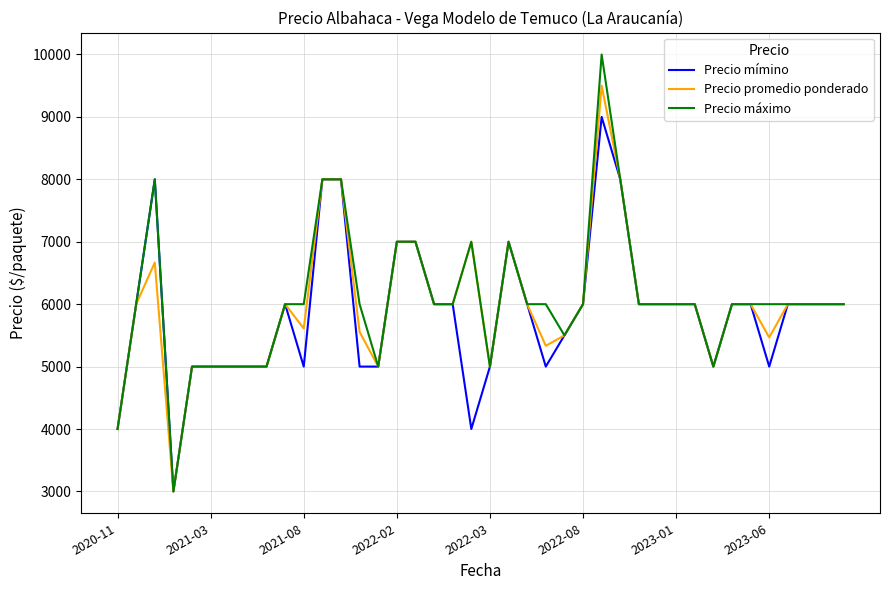

Rank the series by their maximum value, from highest to lowest.

Precio máximo, Precio promedio ponderado, Precio mímino